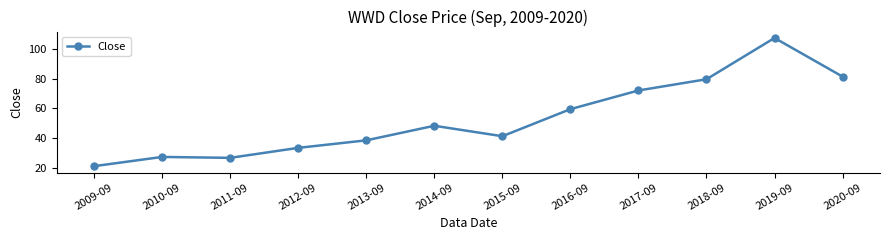

Which label corresponds to the largest value in the chart?

2019-09